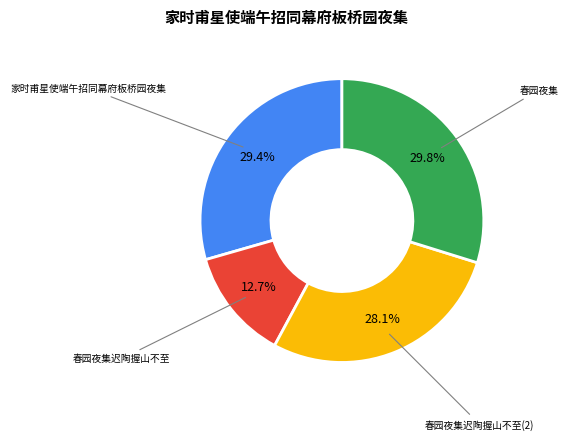

What percentage is NOT represented by 春园夜集迟陶握山不至?

87.3%